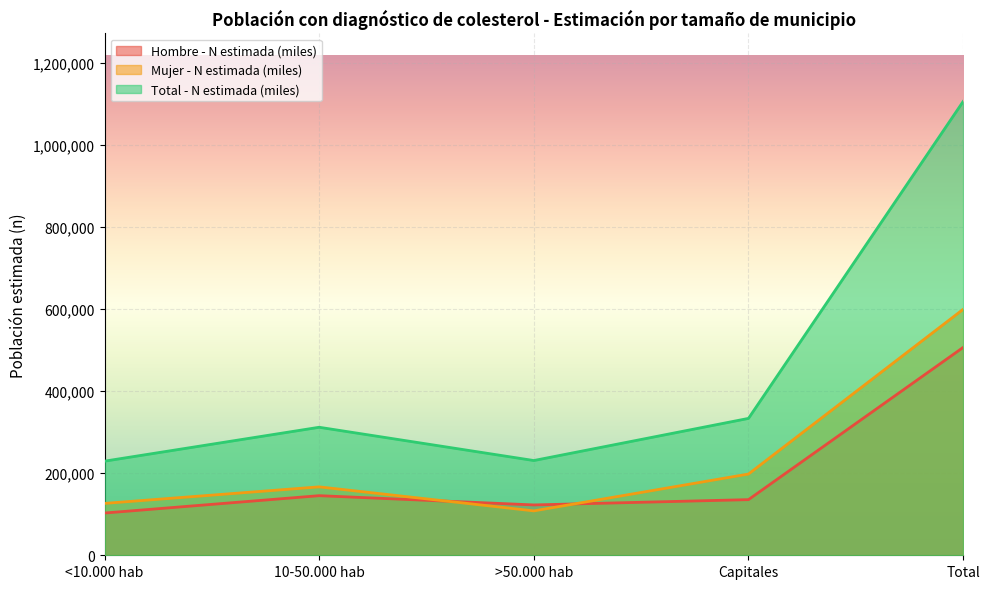

What is the maximum value for Total - N estimada (miles)?

1106090